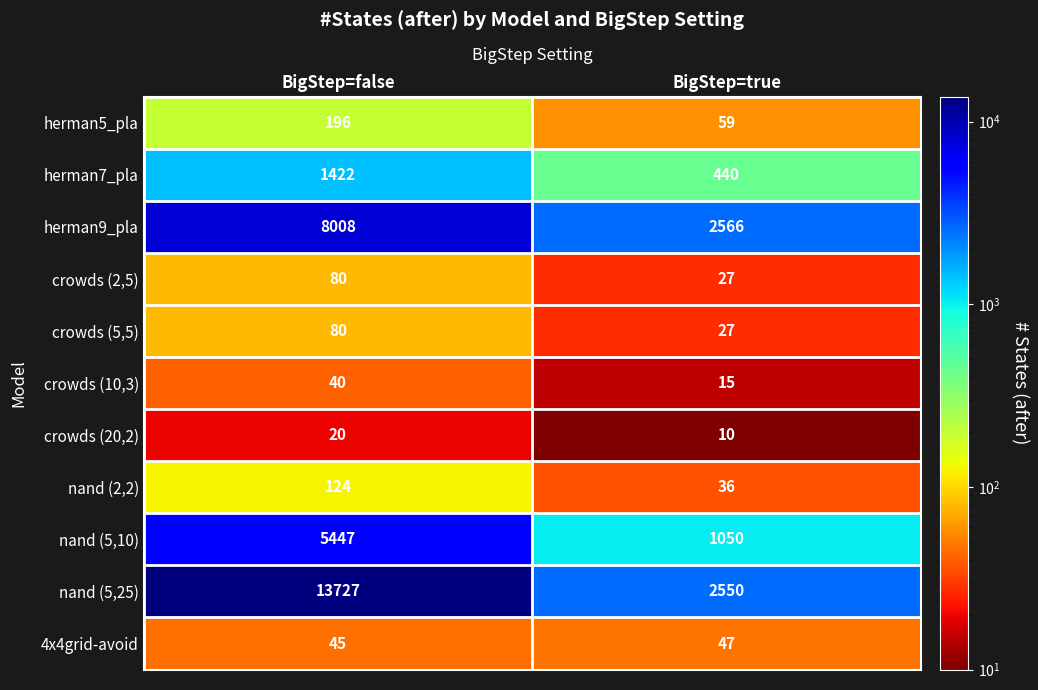

Reading right to left, transcribe all the data shown in this chart.

herman5_pla: BigStep=true=59	BigStep=false=196
herman7_pla: BigStep=true=440	BigStep=false=1422
herman9_pla: BigStep=true=2566	BigStep=false=8008
crowds (2,5): BigStep=true=27	BigStep=false=80
crowds (5,5): BigStep=true=27	BigStep=false=80
crowds (10,3): BigStep=true=15	BigStep=false=40
crowds (20,2): BigStep=true=10	BigStep=false=20
nand (2,2): BigStep=true=36	BigStep=false=124
nand (5,10): BigStep=true=1050	BigStep=false=5447
nand (5,25): BigStep=true=2550	BigStep=false=13727
4x4grid-avoid: BigStep=true=47	BigStep=false=45